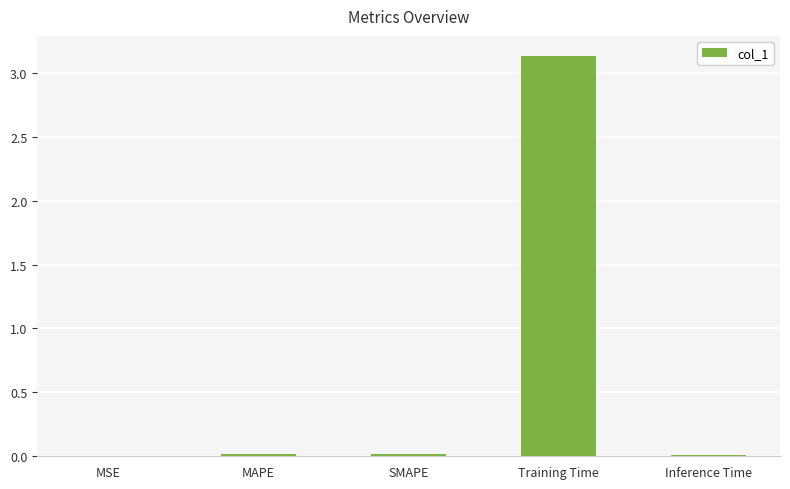

Are the bars grouped side by side (vs. stacked)?

No